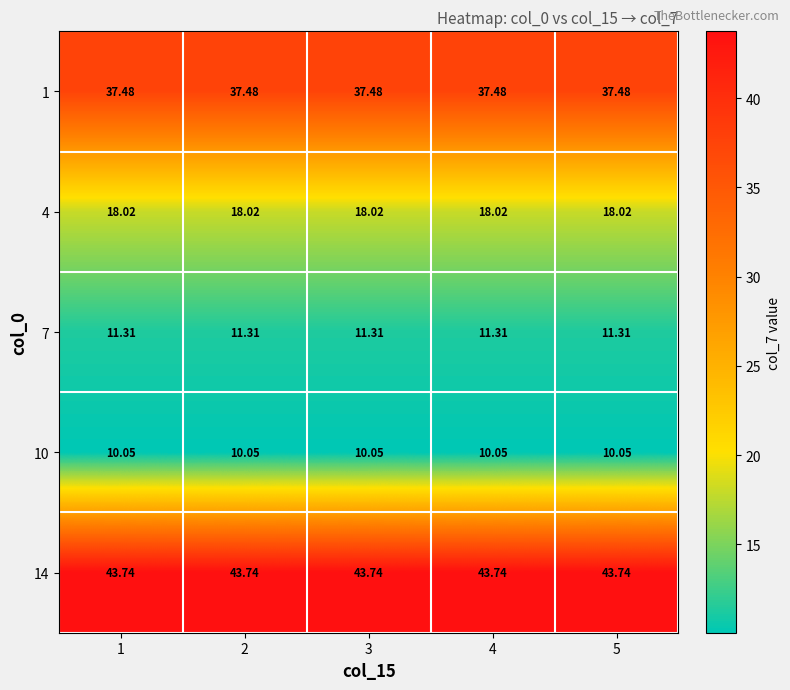

Is the value of 14 at 2 greater than the value of 1 at 5?

Yes